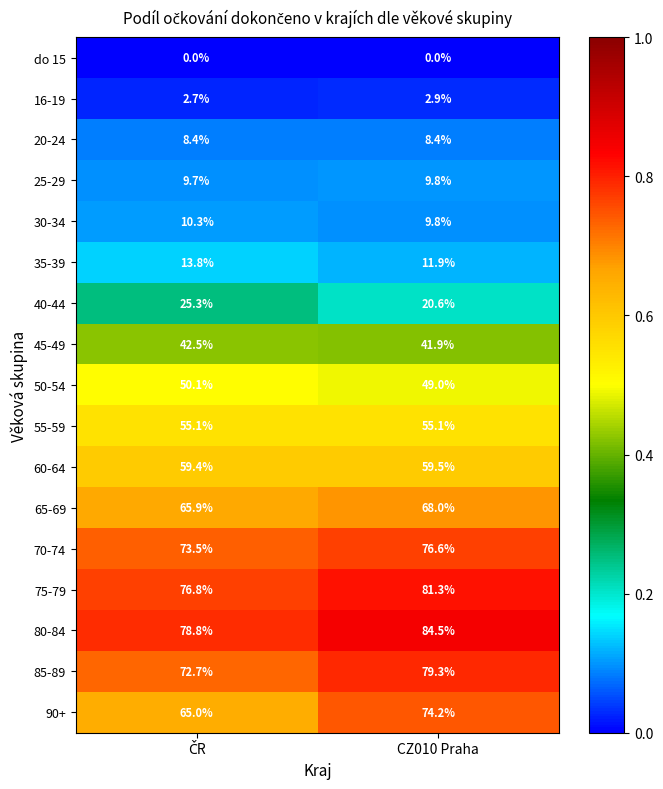

What is the sum of all 16-19 values?

5.6